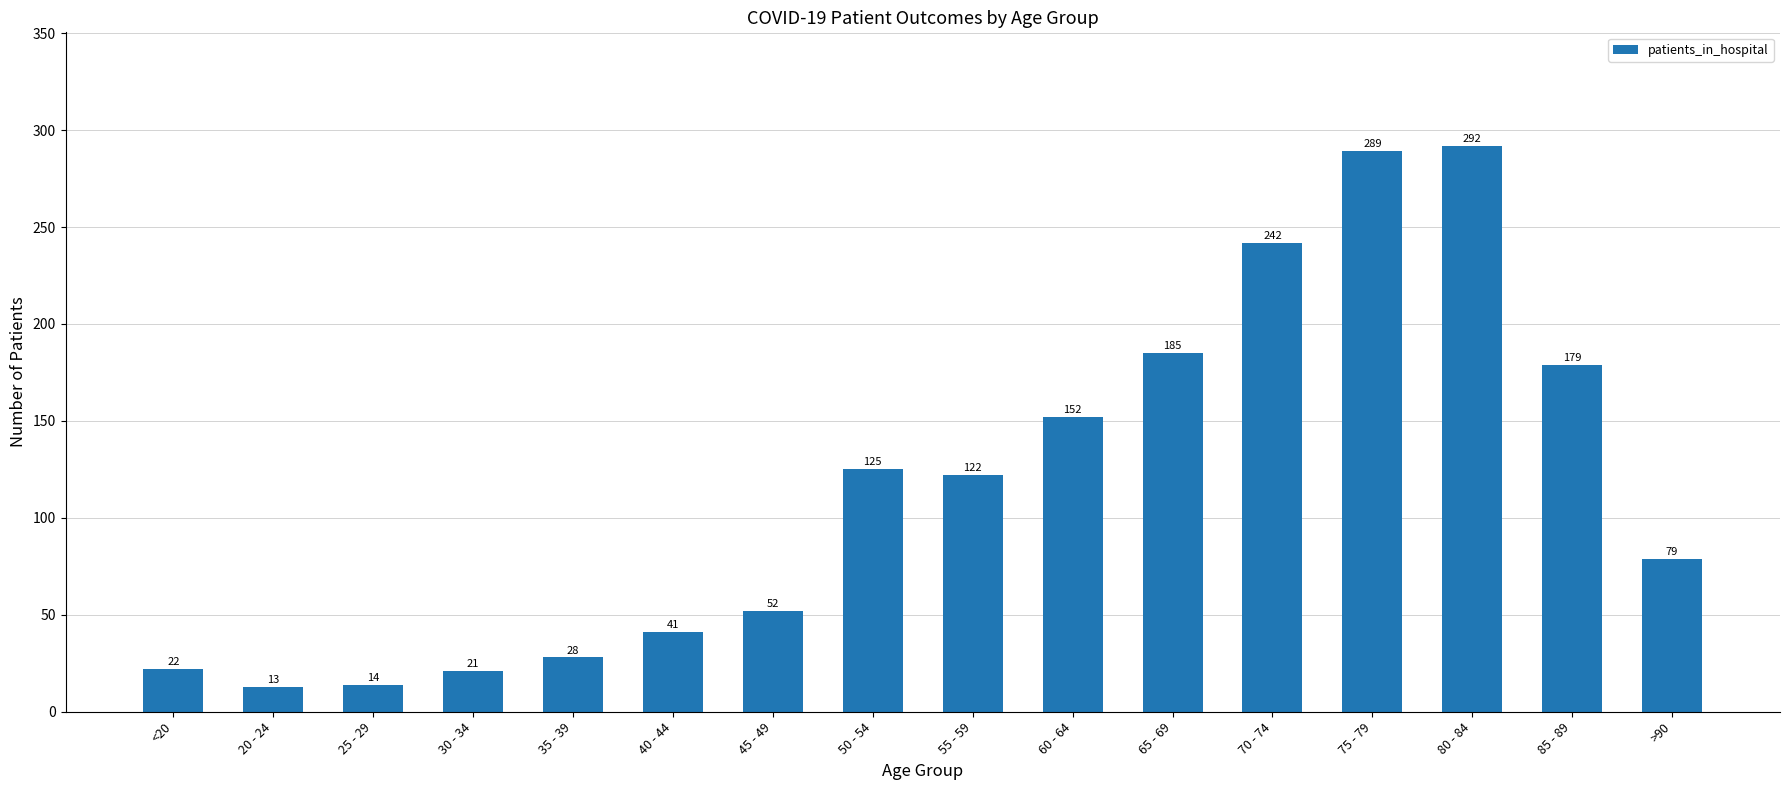

What is the label of the 7th bar from the right?

60 - 64